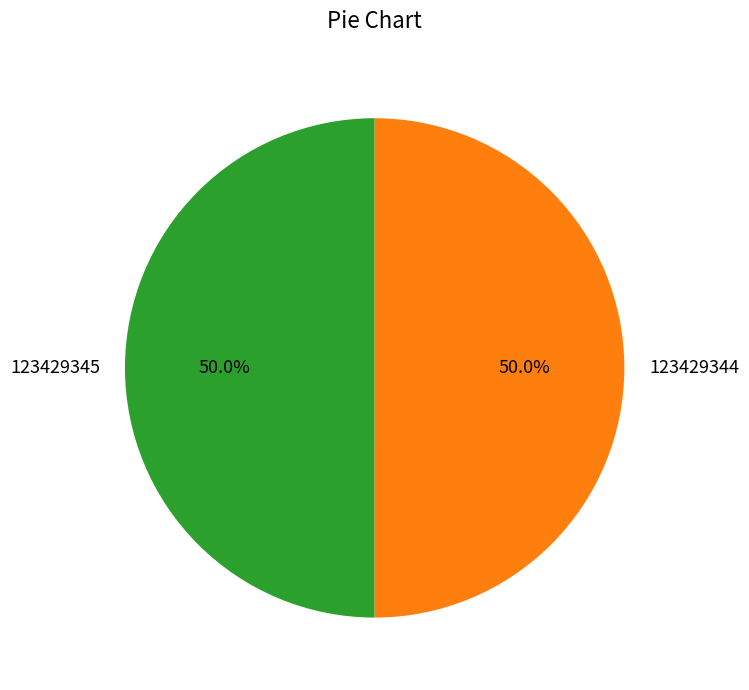

How much of the chart is everything except 123429344?

50.0%